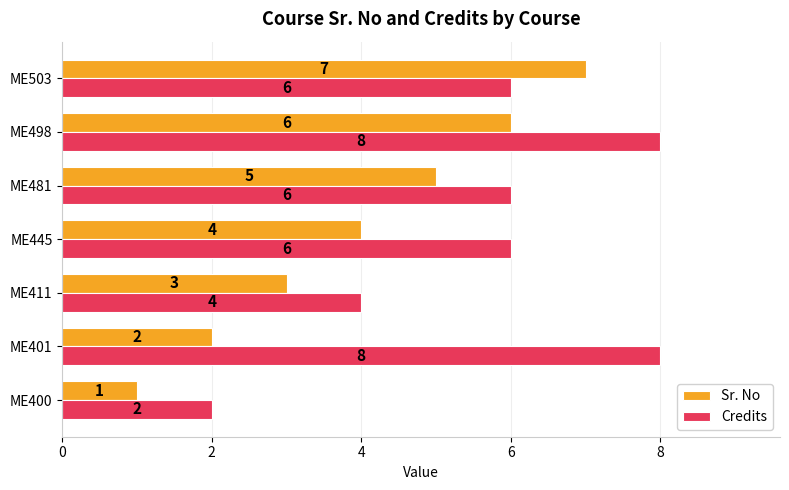

At how many categories does at least one series exceed 5?

5